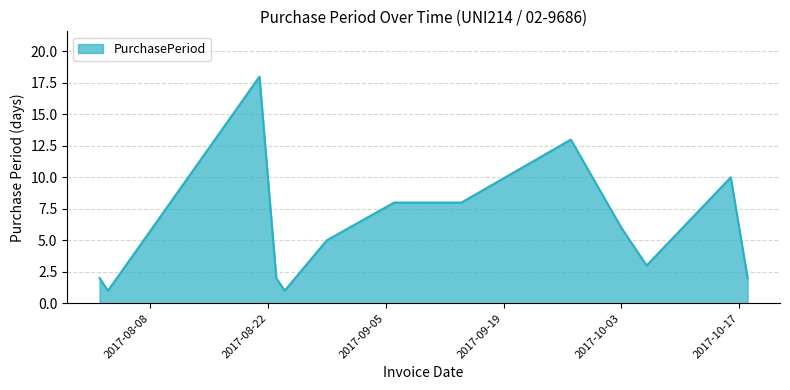

What is the difference between the maximum and minimum values?

17